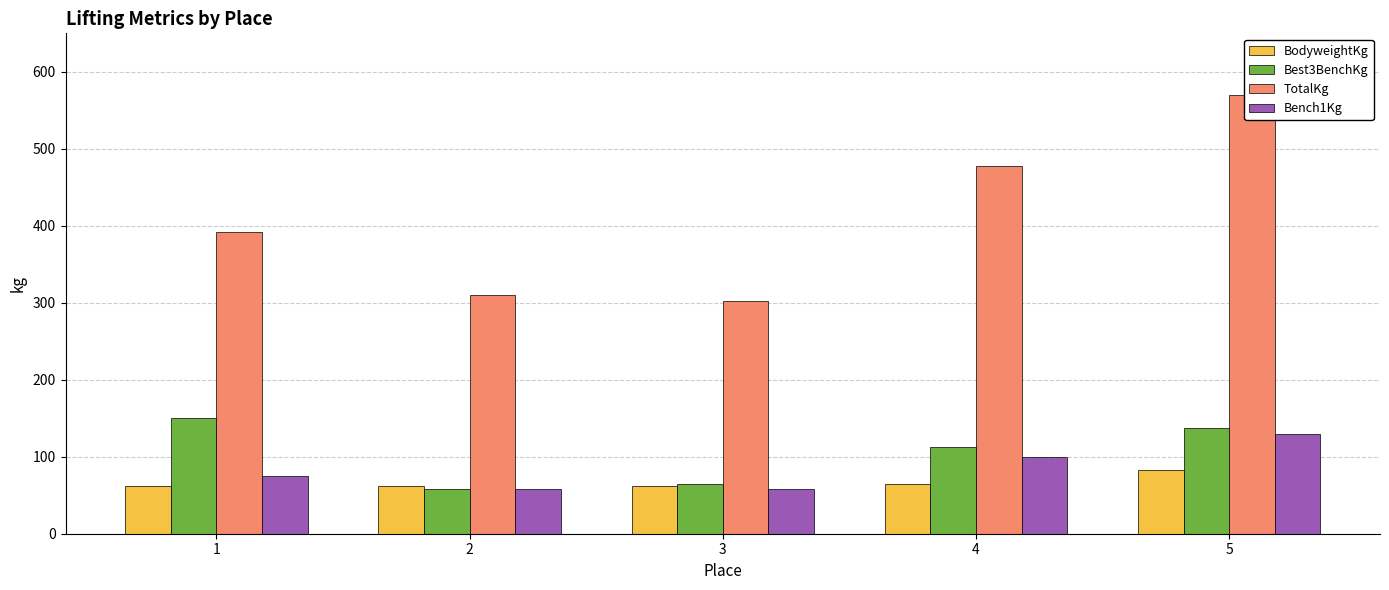

What is the difference between the BodyweightKg values at 4 and 3?

2.5